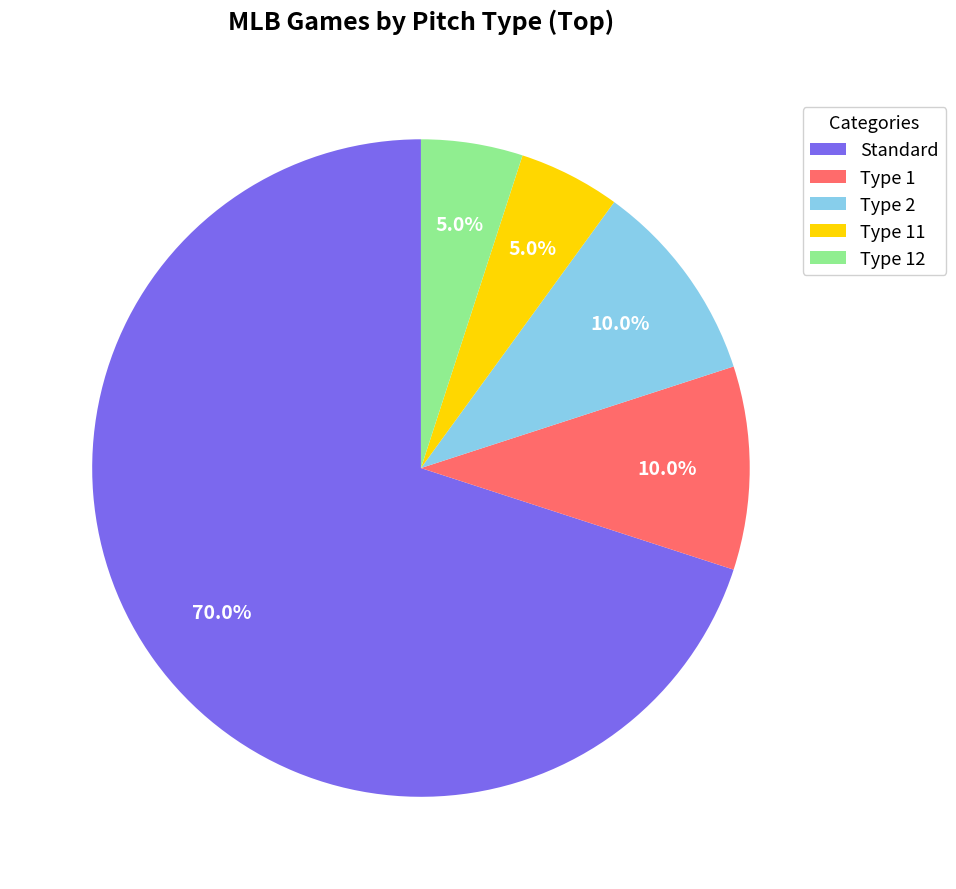

Which has a higher value, Type 11 or Type 1?

Type 1